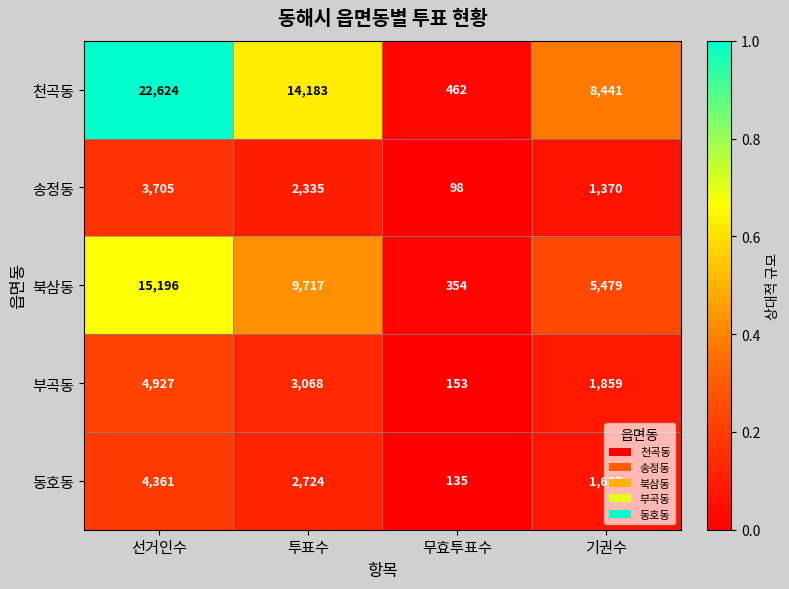

Rank the series at 무효투표수 from highest to lowest value.

천곡동, 북삼동, 부곡동, 동호동, 송정동